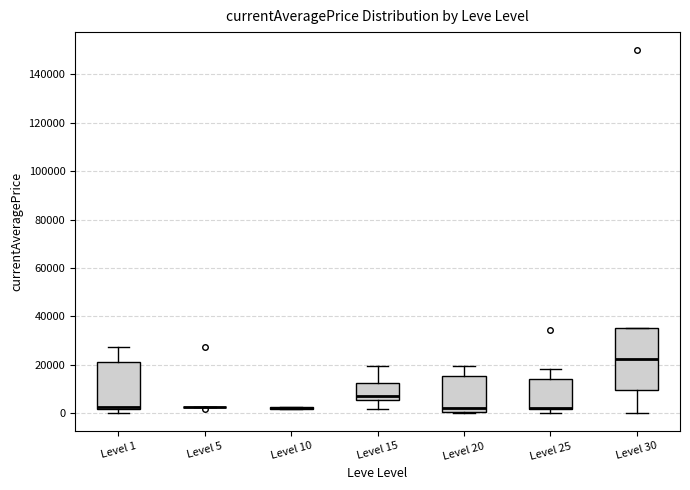

Reading left to right, read every box against the y-axis: the position of its median line, the range the box covers, and the ends of its whiskers. The values are not printed on the chart, so give them approximately, as read against the axis.

Level 1: median 2000 (just above the box's lower edge), box 2000 to 22000, whiskers 0 to 28000
Level 5: box collapsed to a line at 2000, whiskers 2000 to 2000
Level 10: box collapsed to a line at 2000, whiskers 2000 to 2000
Level 15: median 6000 (just above the box's lower edge), box 6000 to 12000, whiskers 2000 to 20000
Level 20: median 2000, box 0 to 16000, whiskers 0 to 20000
Level 25: median 2000 (drawn on the box's lower edge), box 2000 to 14000, whiskers 0 to 18000
Level 30: median 22000, box 10000 to 36000, whiskers 0 to 36000